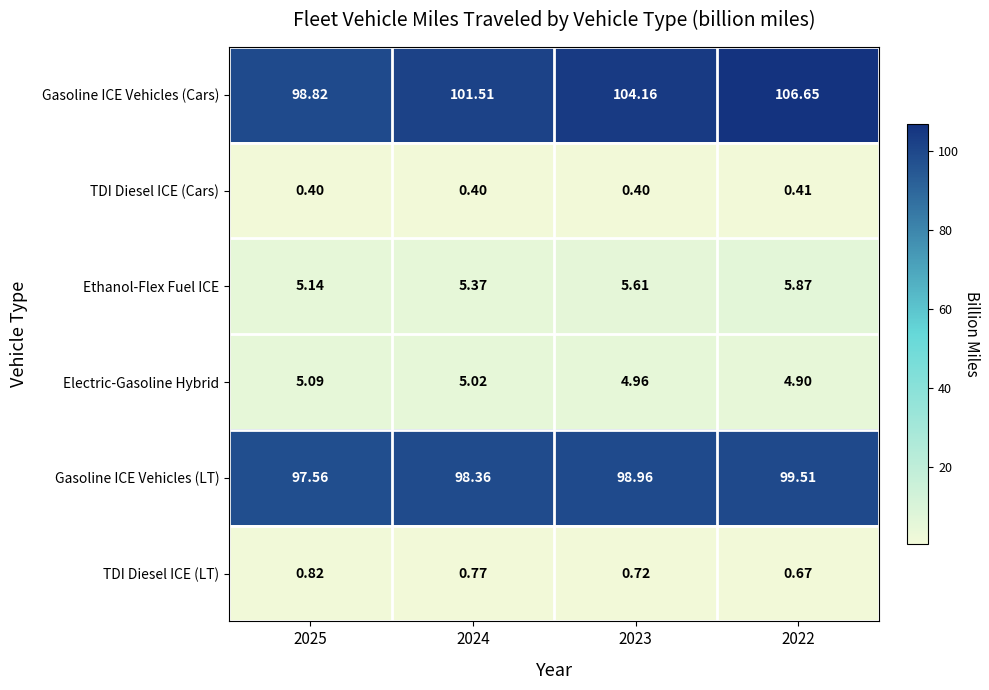

List the series in order of their peak value, highest first.

Gasoline ICE Vehicles (Cars), Gasoline ICE Vehicles (LT), Ethanol-Flex Fuel ICE, Electric-Gasoline Hybrid, TDI Diesel ICE (LT), TDI Diesel ICE (Cars)